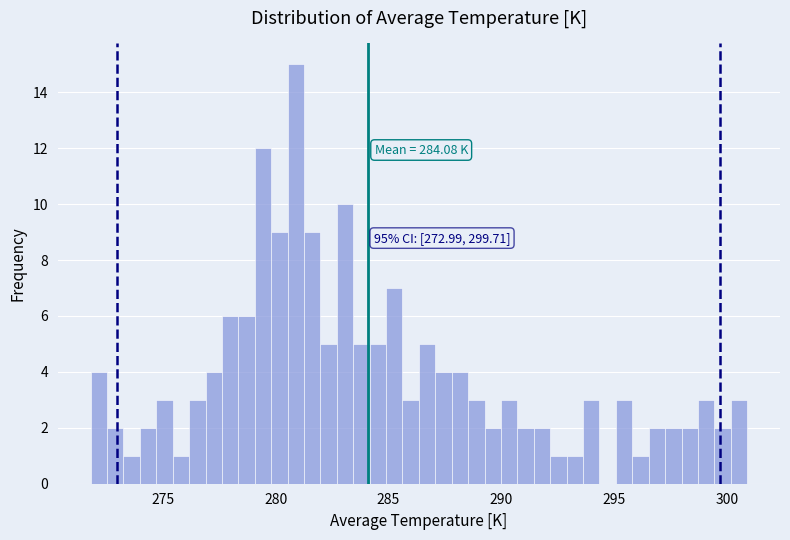

Read against the x-axis, roughly where is the centre of the tallest bar?

281.0